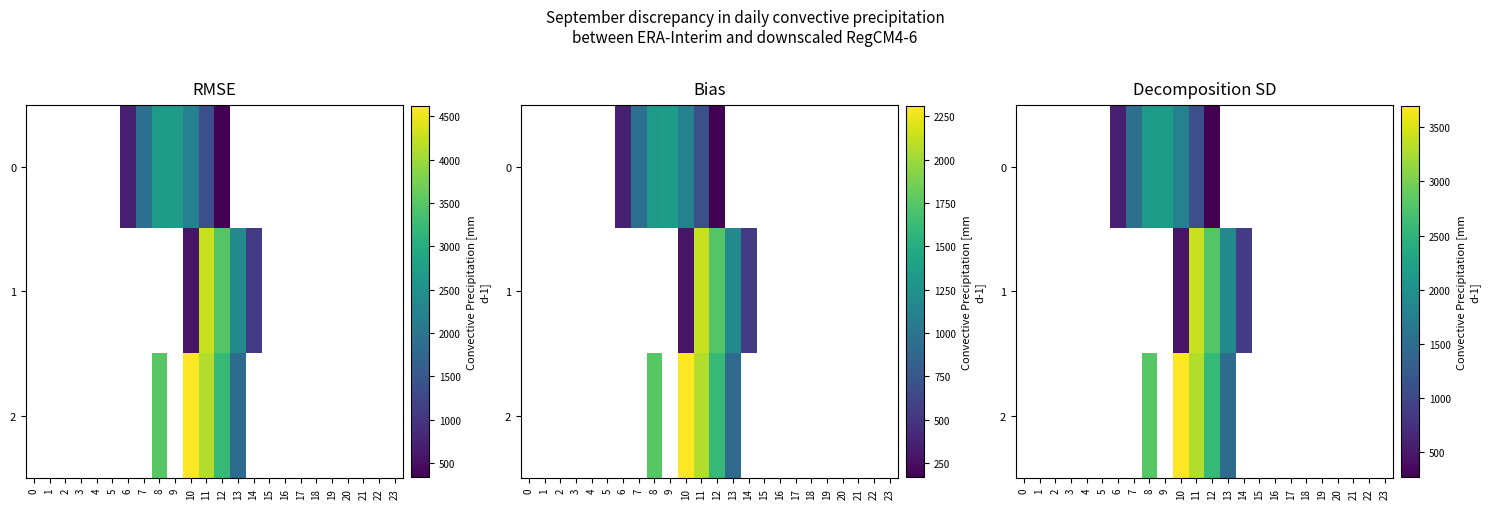

Between 12 and 13, which series saw the biggest shift?

2